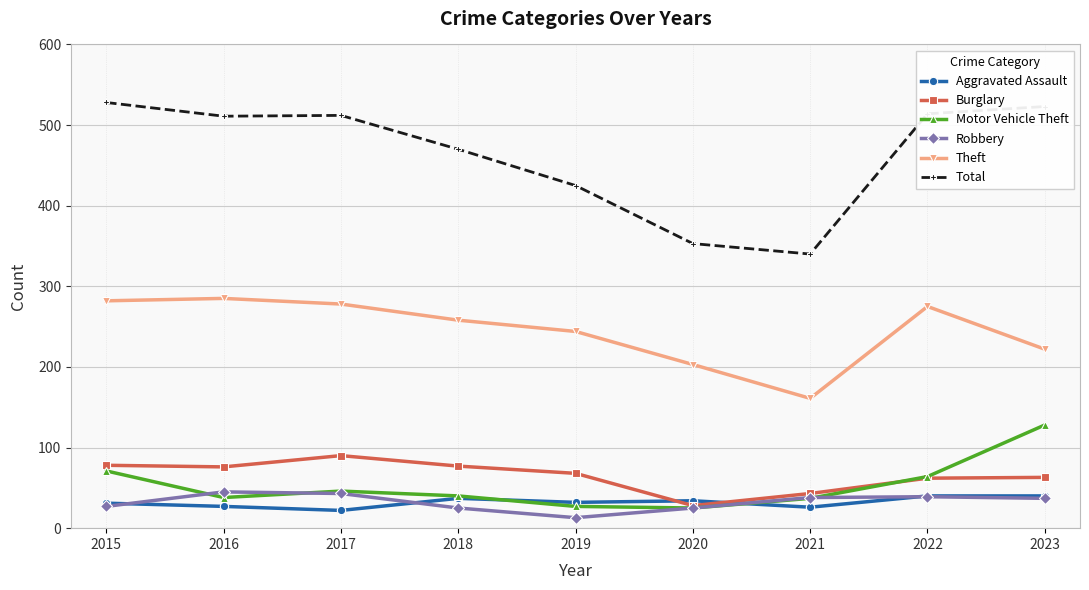

What is the lowest value of the Robbery series?

13